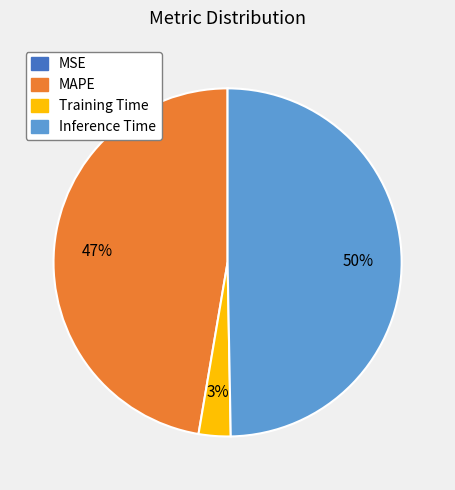

True or false: Training Time accounts for 3% of the total.

True